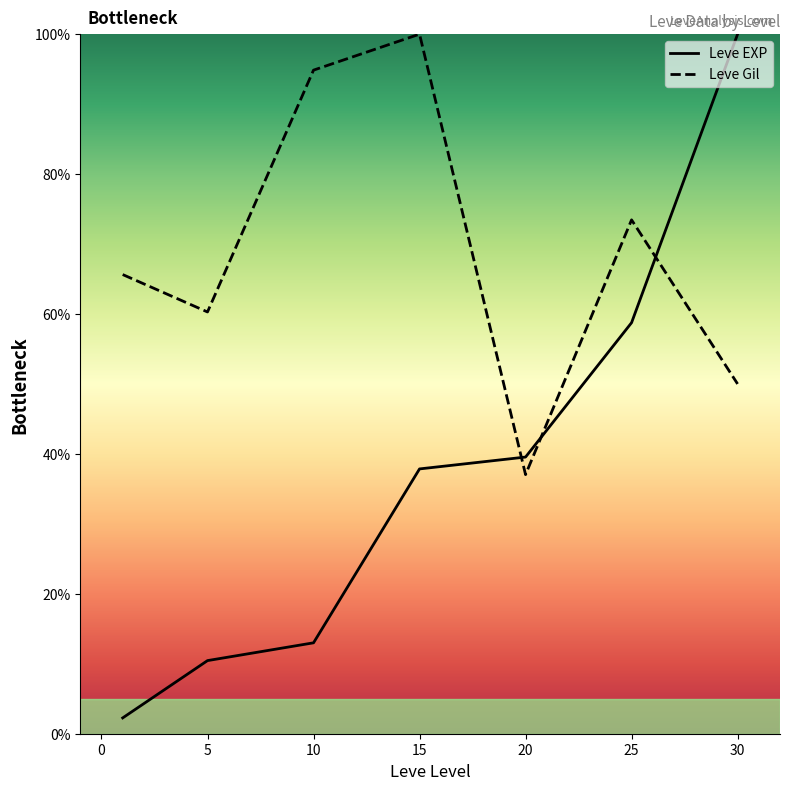

List the series in order of their peak value, highest first.

Leve EXP, Leve Gil